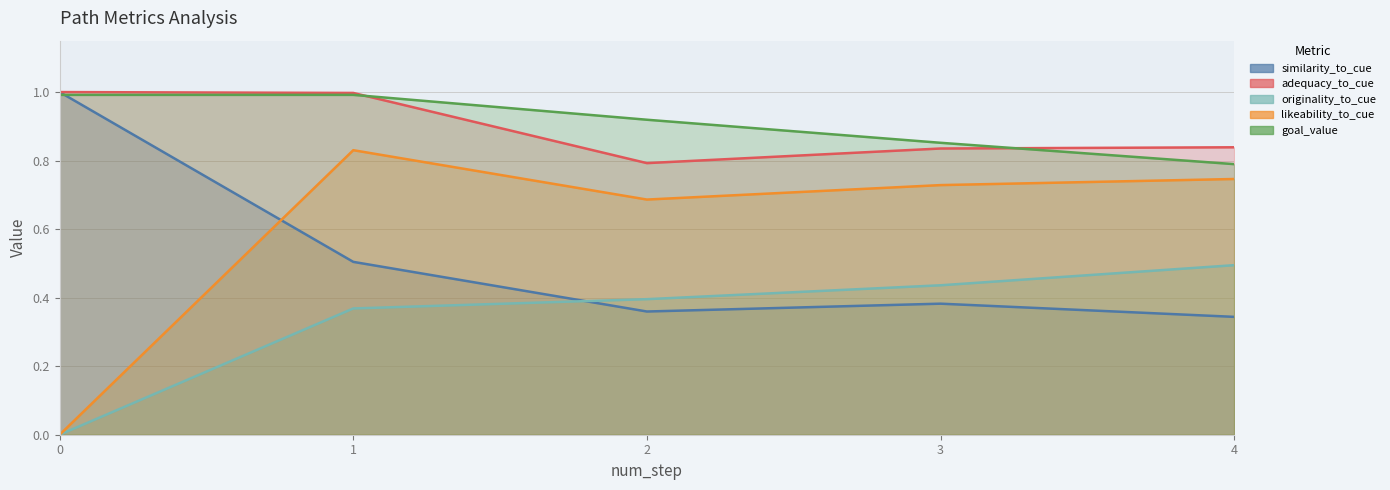

How many times do similarity_to_cue_line and likeability_to_cue_line cross each other?

1